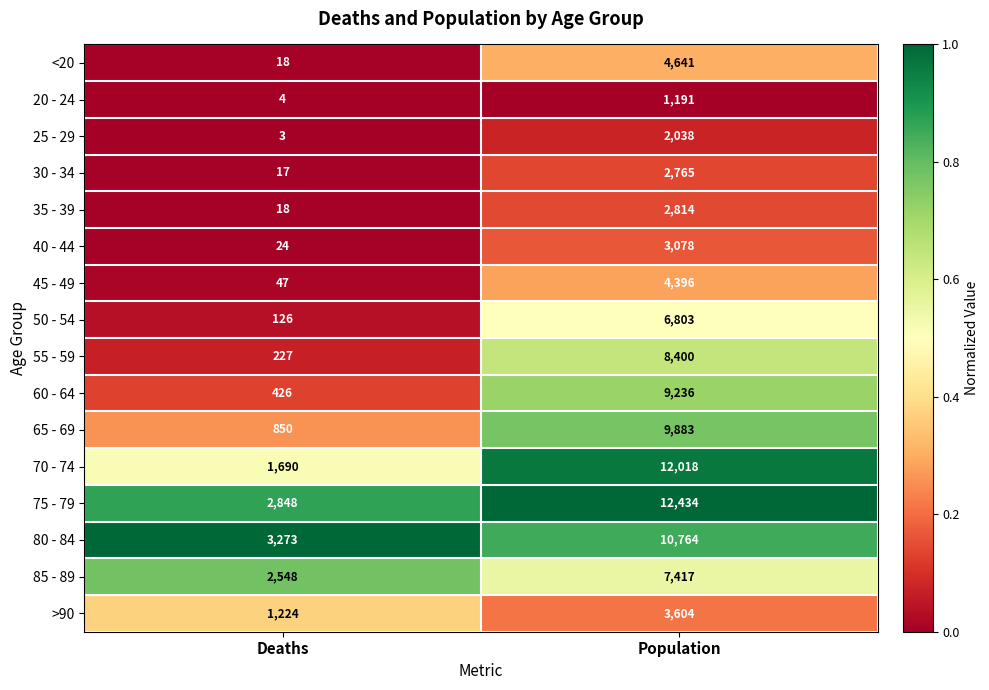

True or false: >90 has a value of 2049 at Population.

False